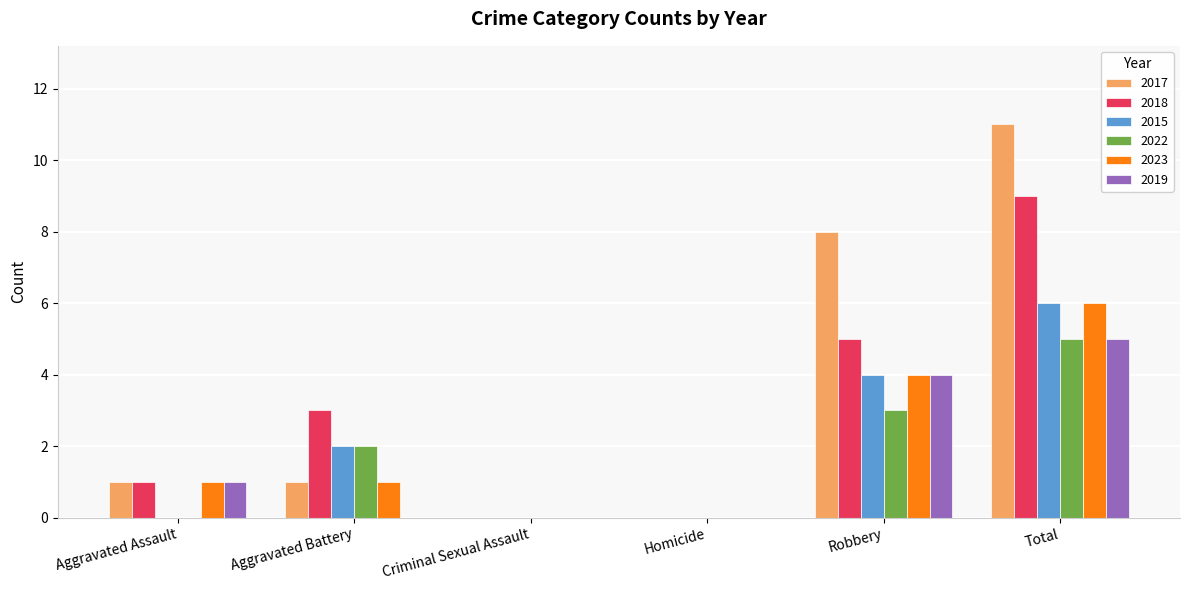

Which series has the largest total across all categories?

2017